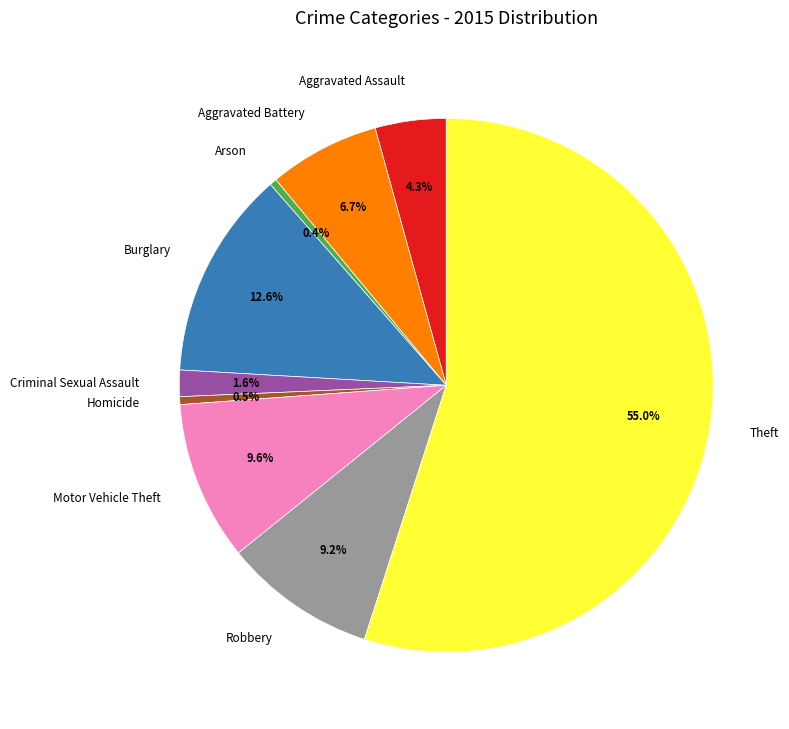

Count the number of slices in the pie.

9